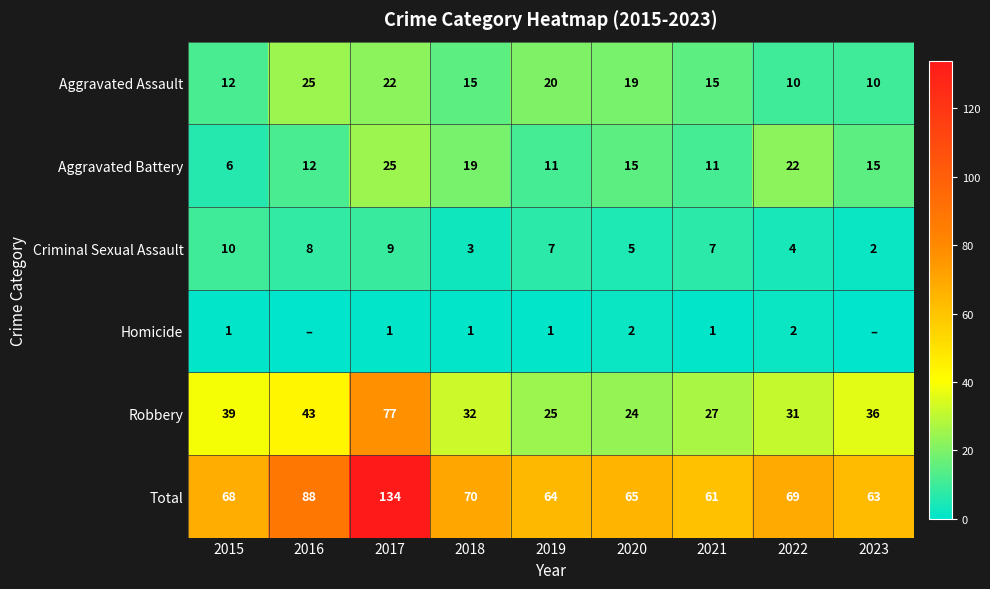

What is the difference between the second highest and minimum values in the Criminal Sexual Assault series?

7